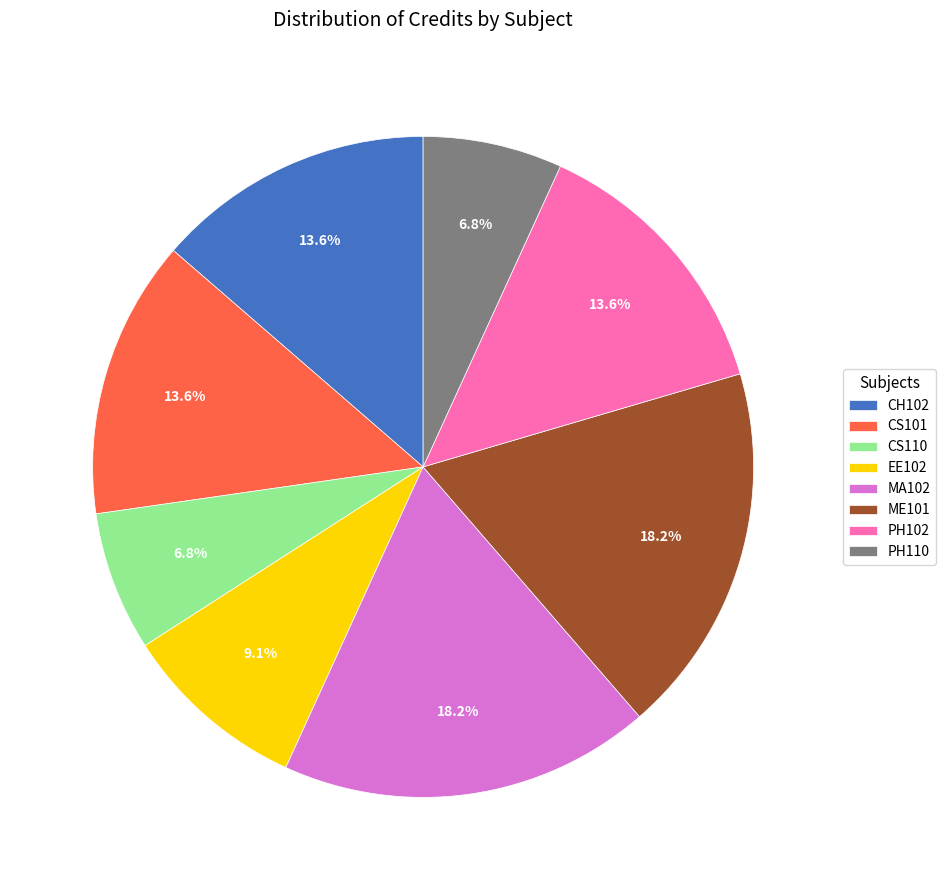

True or false: MA102 accounts for 28% of the total.

False